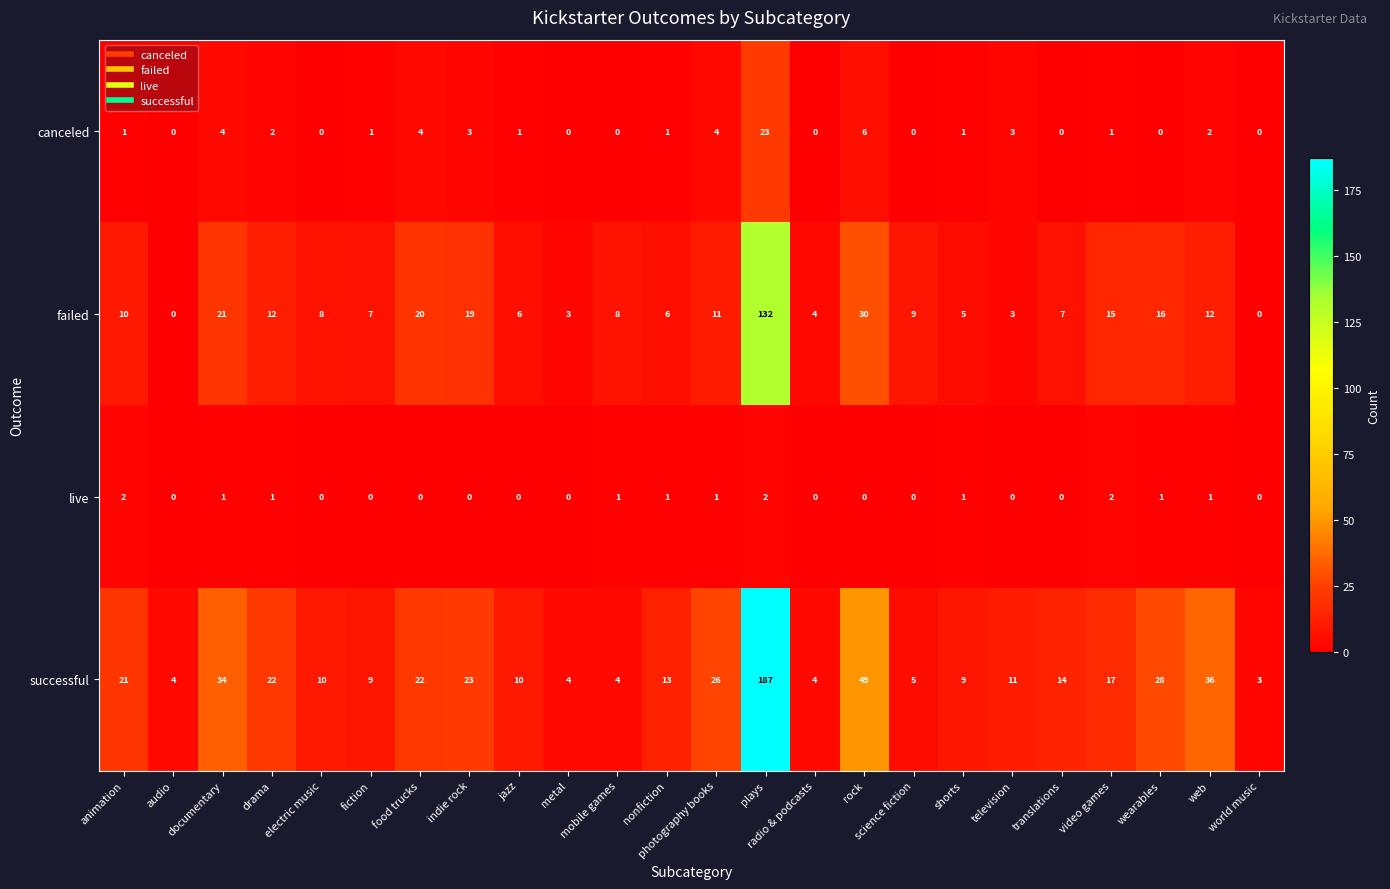

True or false: live has a value of -1 at world music.

False